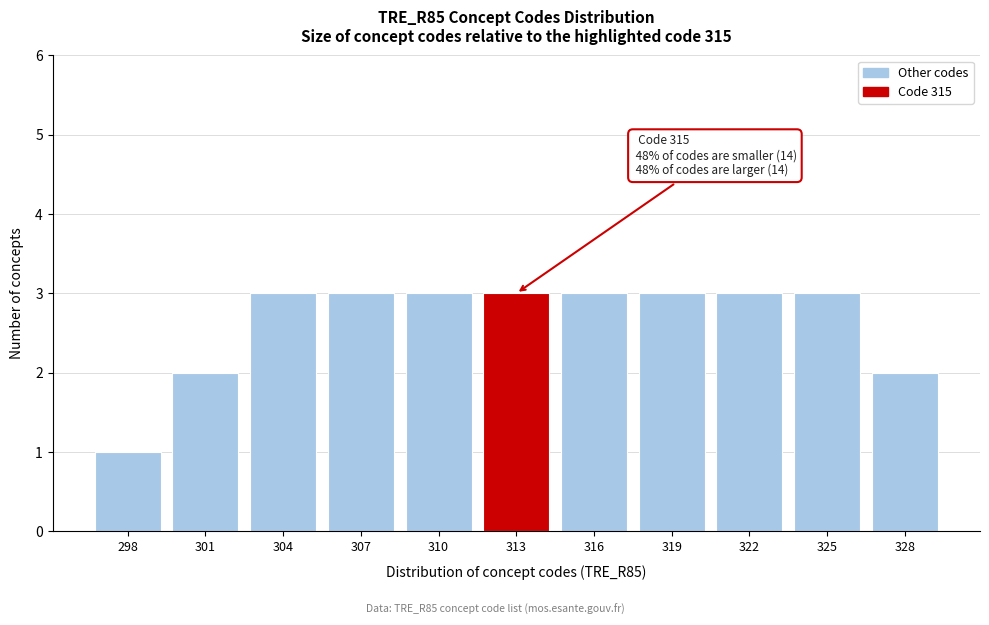

Reading left to right, what are all the values shown in this chart?

298=1	301=2	304=3	307=3	310=3	313=3	316=3	319=3	322=3	325=3	328=2